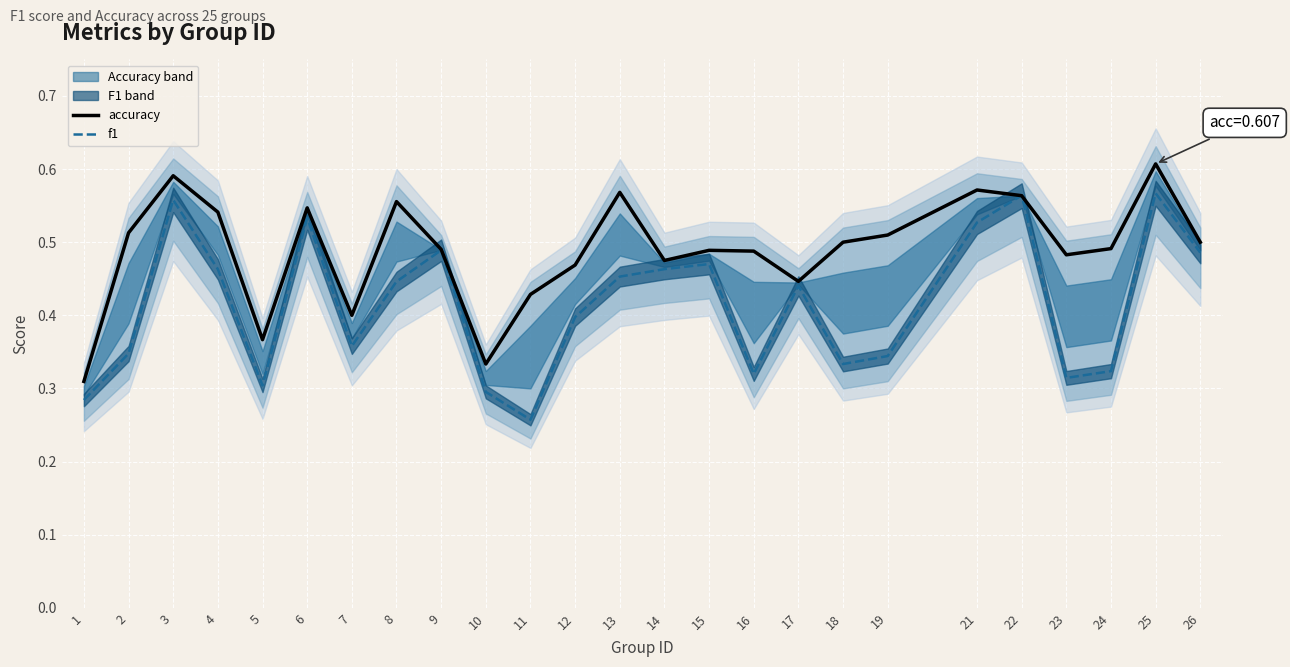

Rank the series by their average value, from highest to lowest.

accuracy, f1